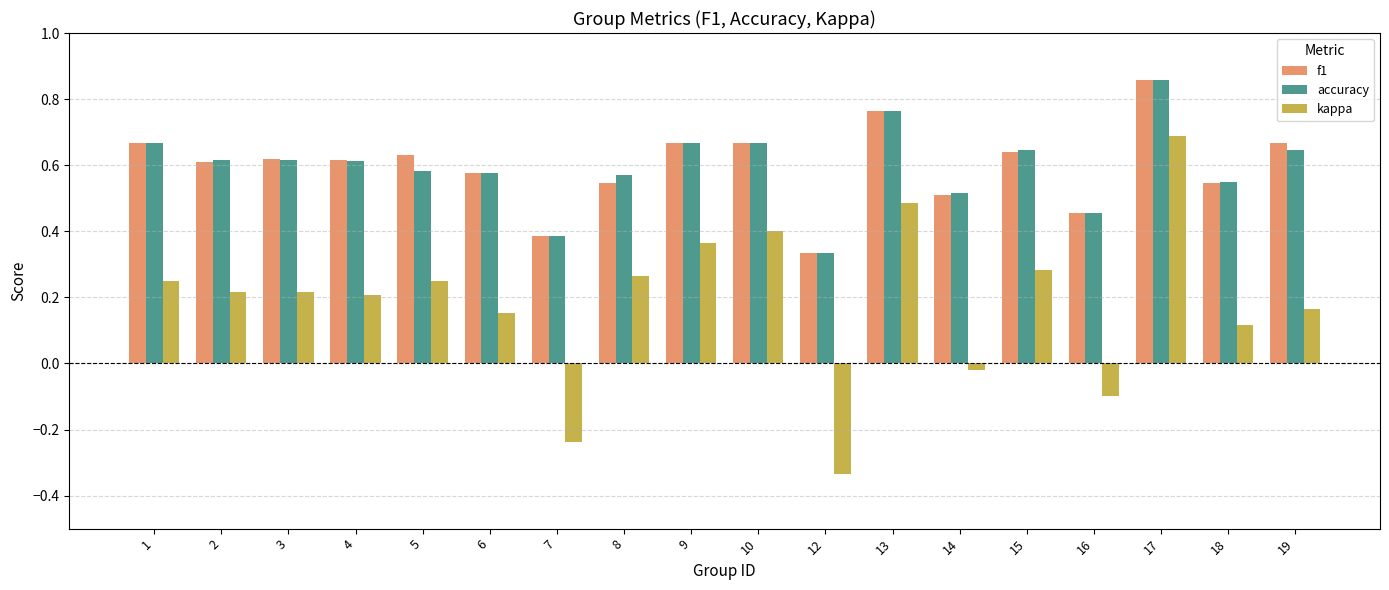

Which series changed the most between 3 and 14?

kappa